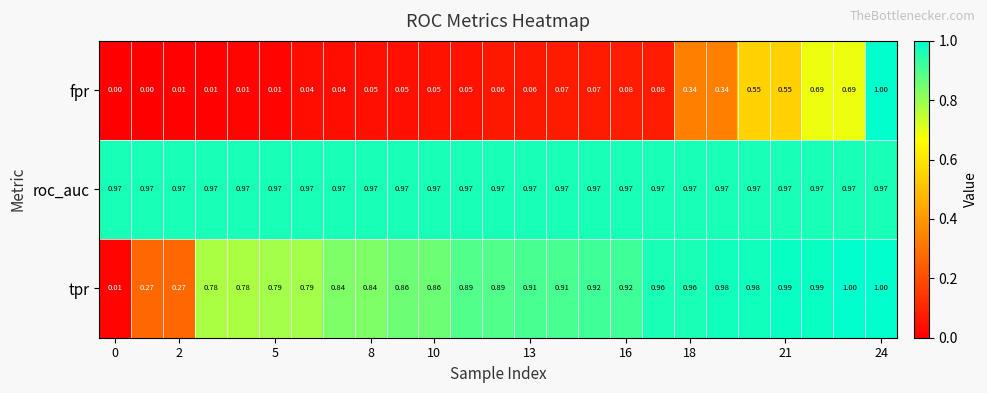

List the series in order of their overall mean, lowest first.

fpr, tpr, roc_auc